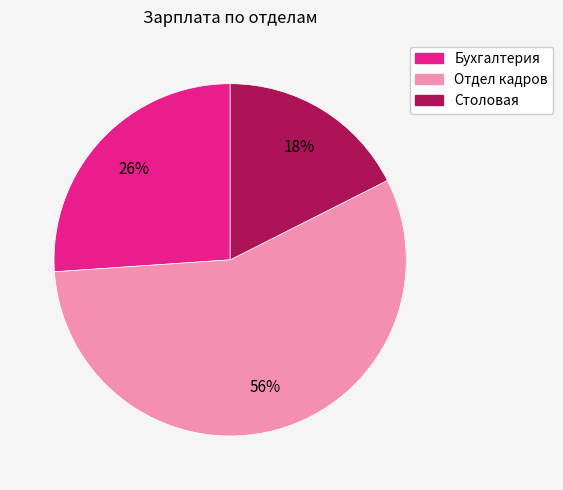

How many slices are in this pie chart?

3